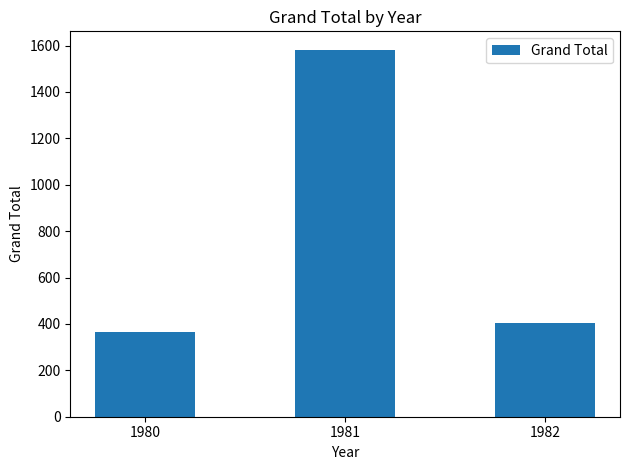

Where is the data nearest to the value 974?

1982